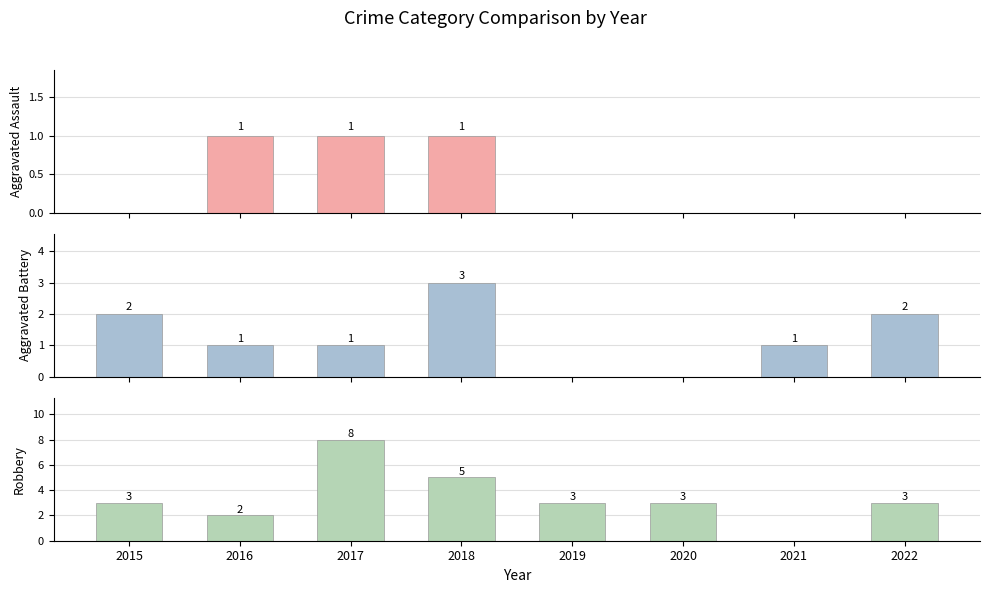

Which series has the widest spread of values?

Robbery